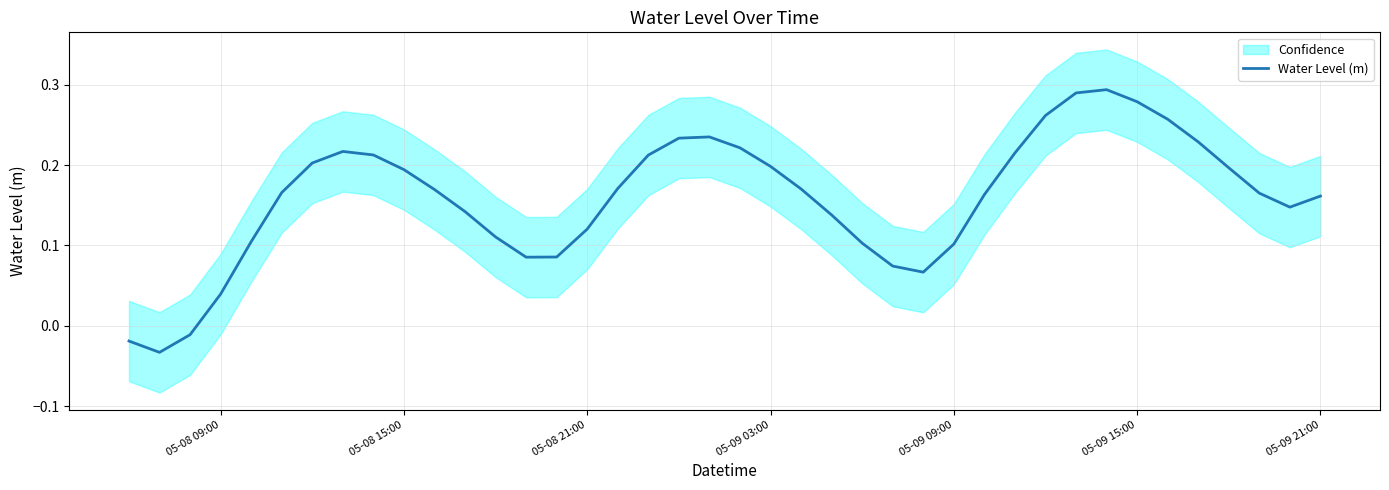

Is it true that Water Level (m) equals 0.4 at 05-09 15:00?

False